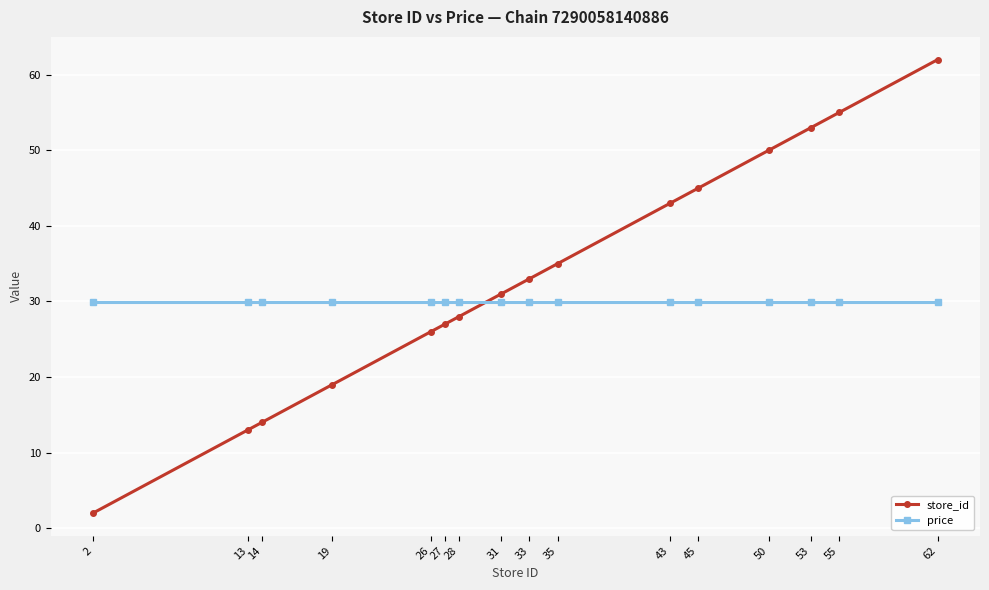

At which category does the chart reach its peak across all series?

62